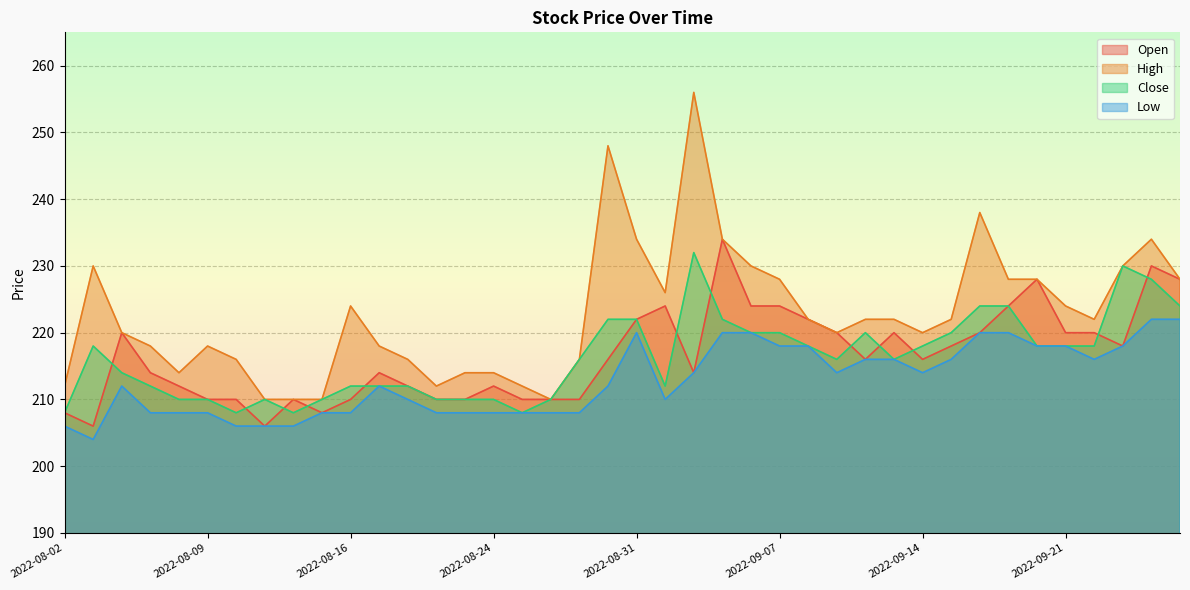

Rank the series by their maximum value, from highest to lowest.

High, Open, Close, Low